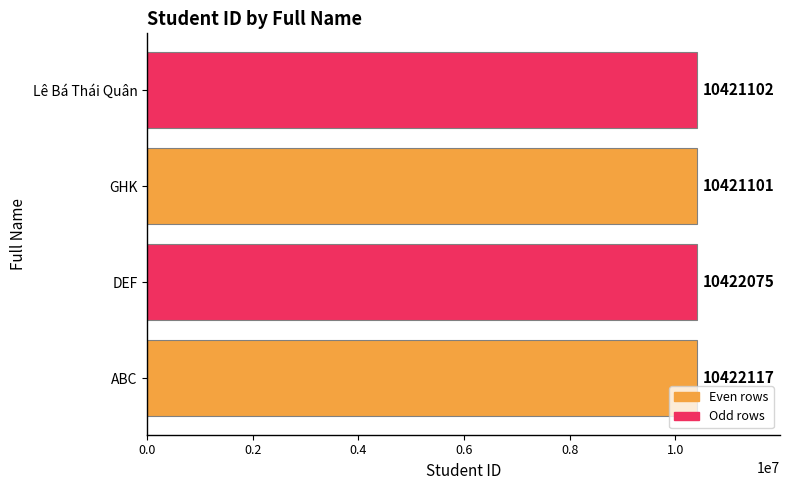

Is it true that the value at ABC is 5283724?

False